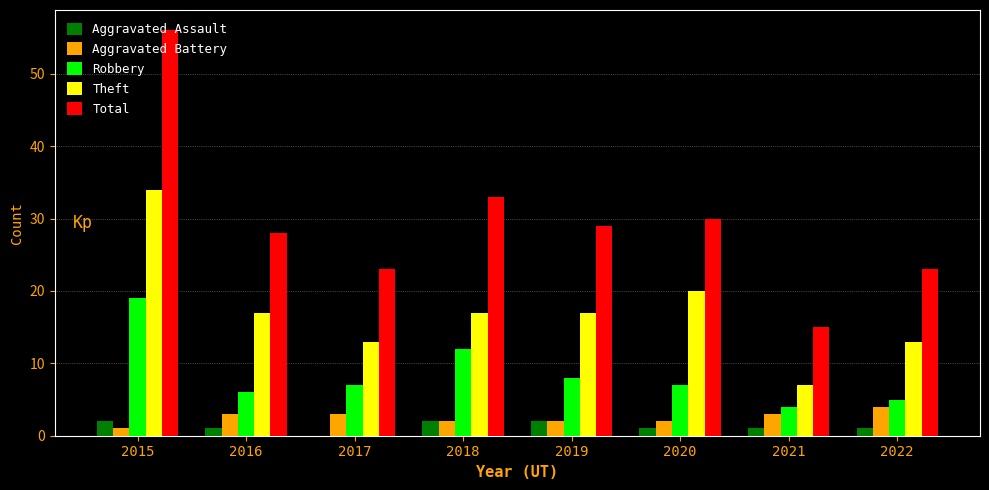

What are all the series names shown in the legend?

Aggravated Assault, Aggravated Battery, Robbery, Theft, Total